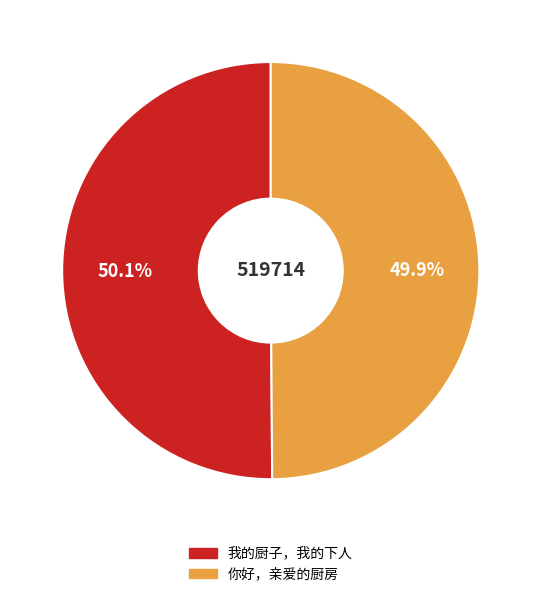

What percentage is the 我的厨子，我的下人 slice, to the nearest percent?

50%